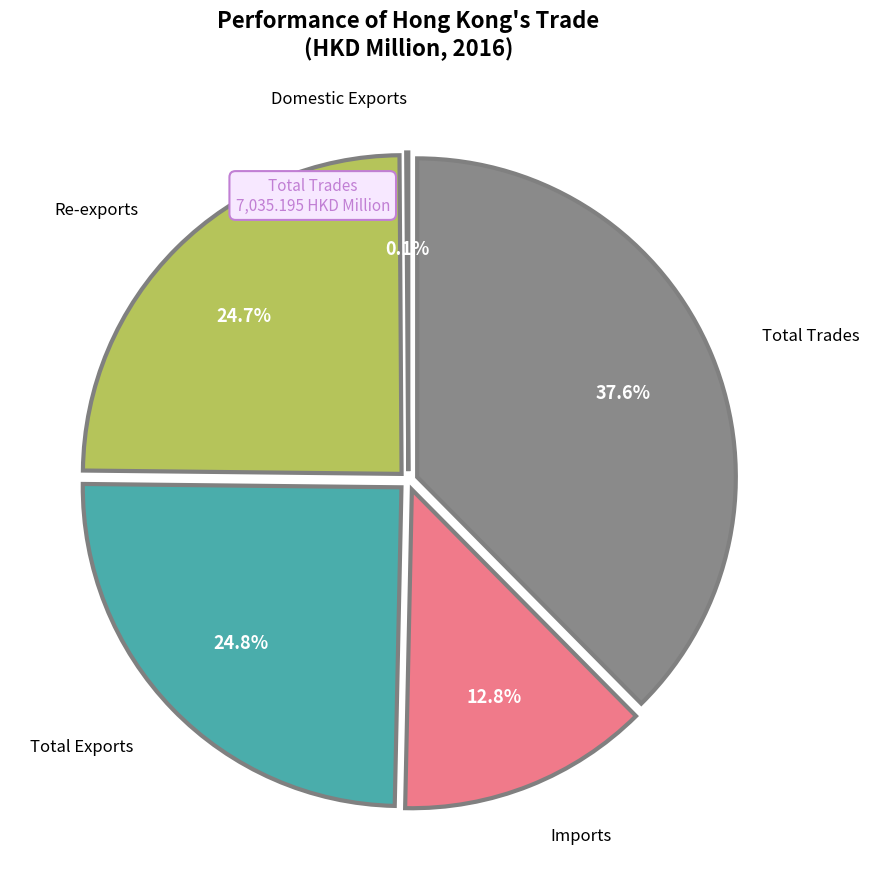

How much of the chart is everything except Imports?

87.2%